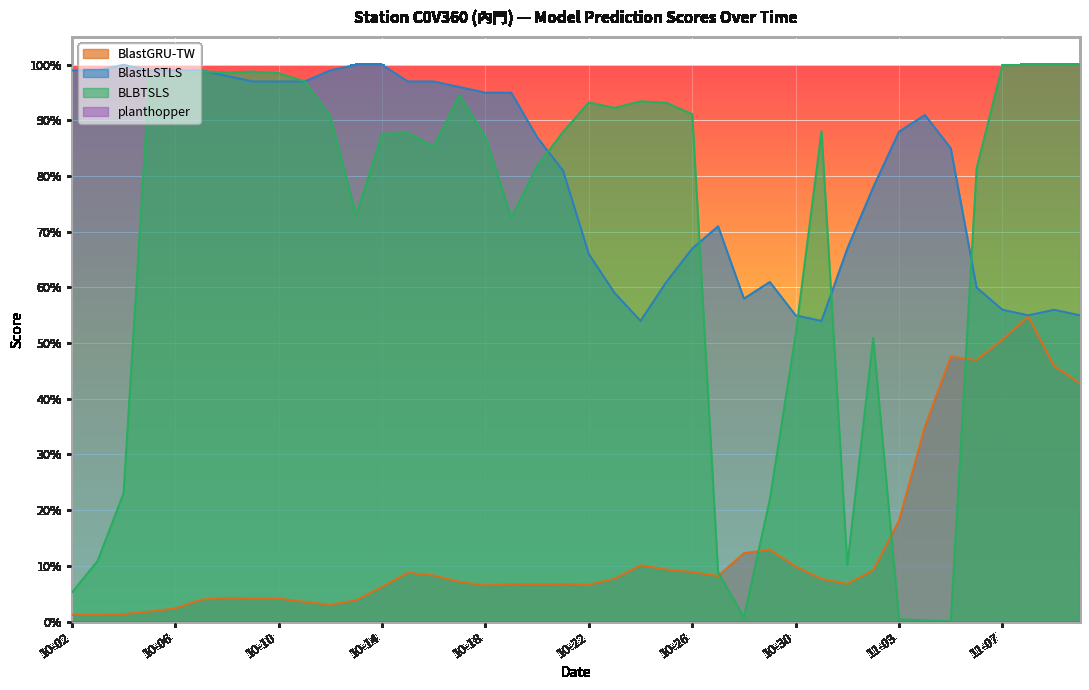

What is the approximate value of BlastGRU-TW at 11-07?

0.5